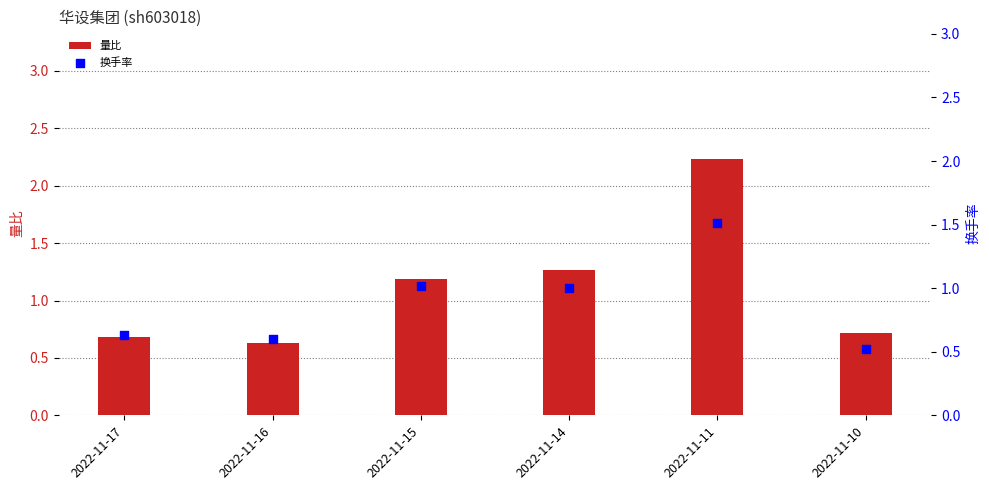

What is the total value across all series at 2022-11-16?

1.2